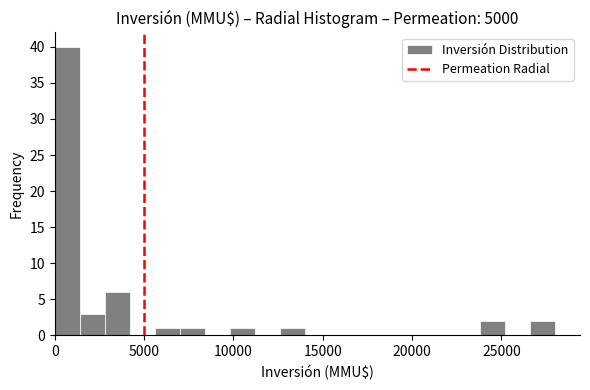

Read against the x-axis, roughly where is the centre of the tallest bar?

500